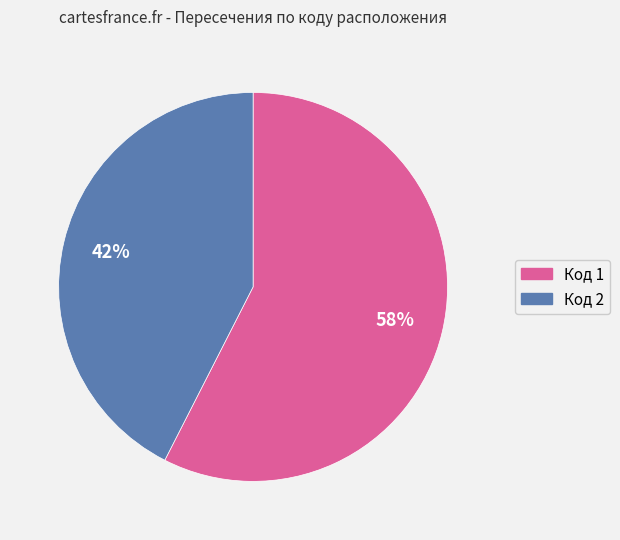

To the nearest percent, what portion does Код 1 represent?

57%